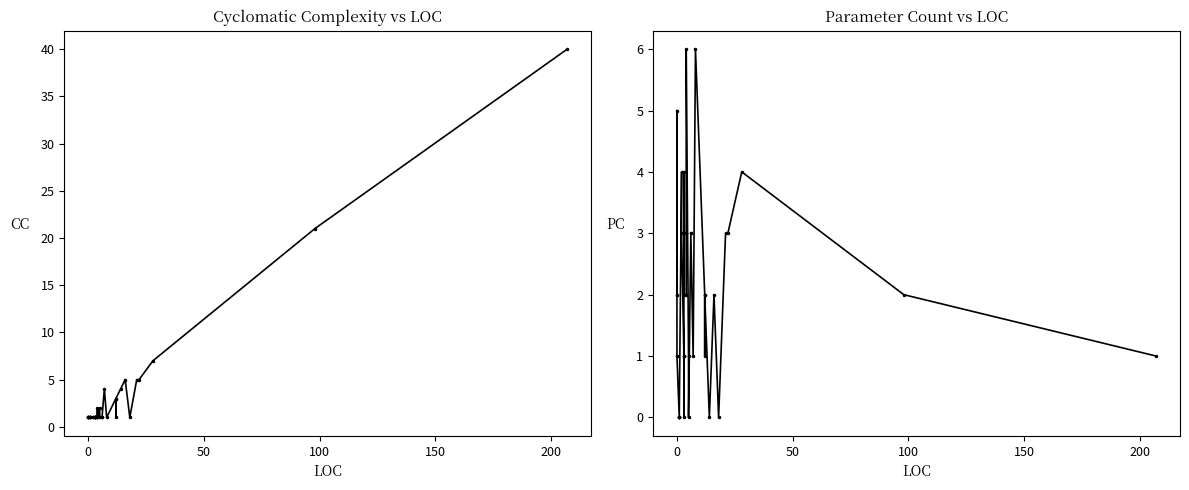

How many times do PC and CC cross each other?

6